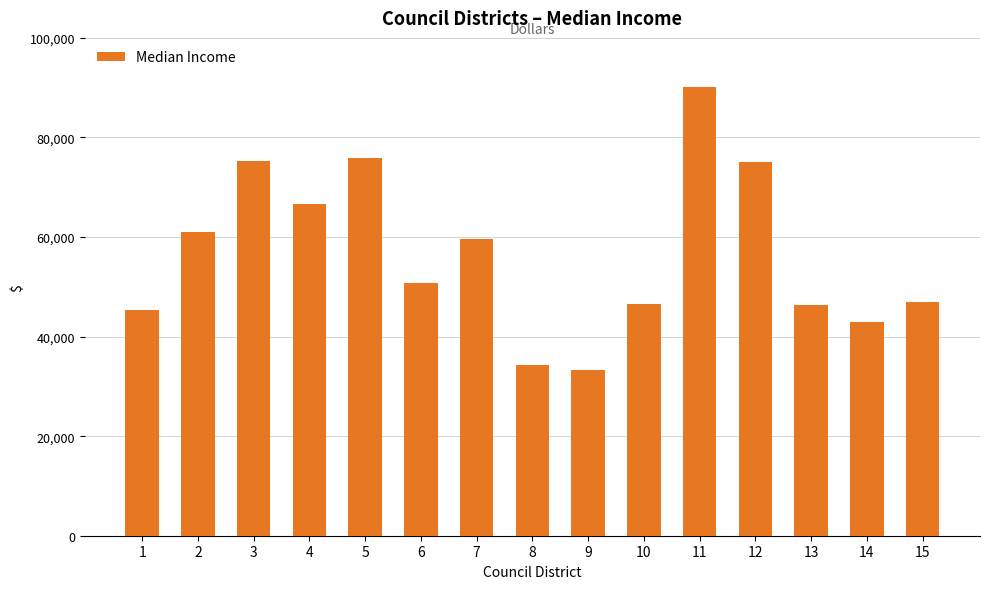

Are the bars grouped side by side (vs. stacked)?

No